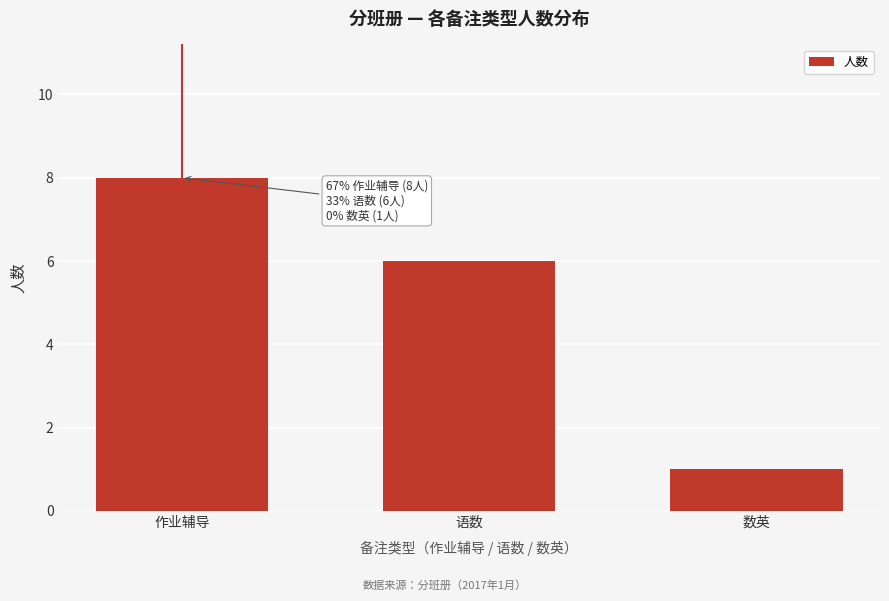

Reading left to right, transcribe all the data shown in this chart.

作业辅导=8	语数=6	数英=1